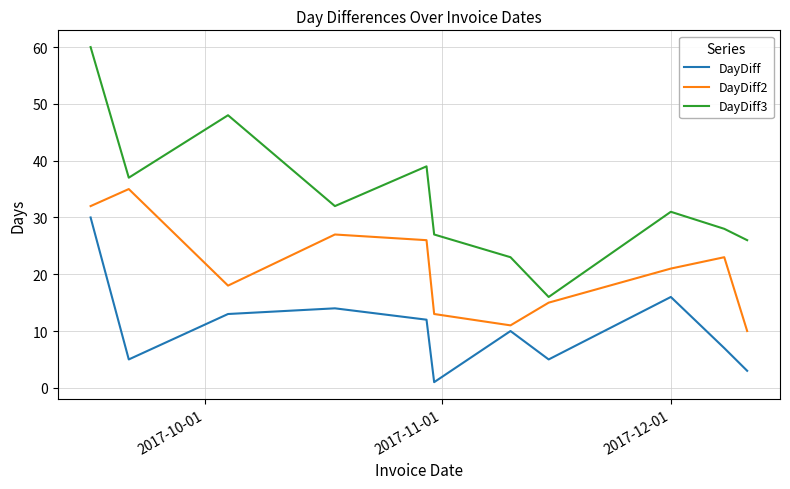

What is the difference between the maximum and minimum values in the DayDiff2 series?

25